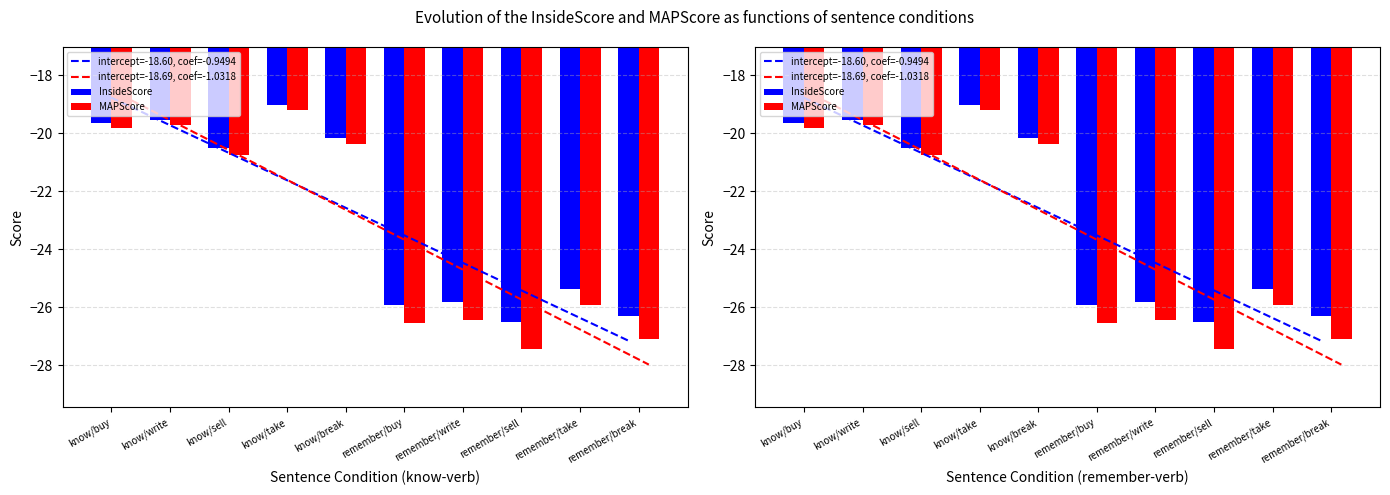

Reading left to right, list all the values displayed in this chart.

InsideScore: -19.6	-19.5	-20.5	-19.0	-20.2	-25.9	-25.8	-26.5	-25.4	-26.3
MAPScore: -19.8	-19.7	-20.7	-19.2	-20.4	-26.5	-26.4	-27.4	-25.9	-27.1